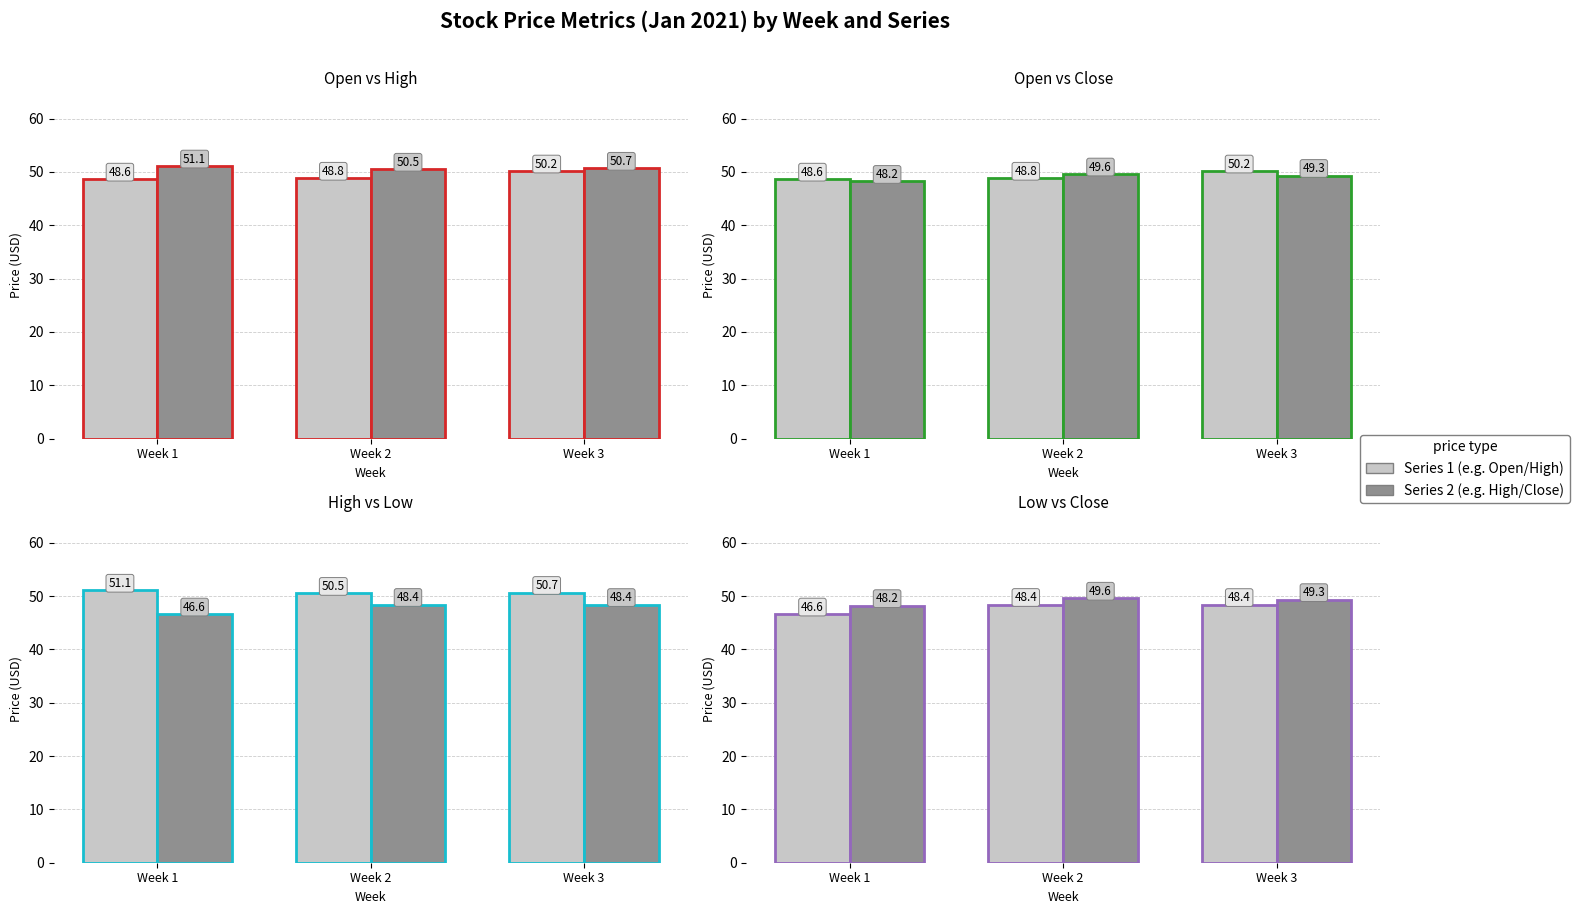

Which series has the largest range (max minus min)?

Low